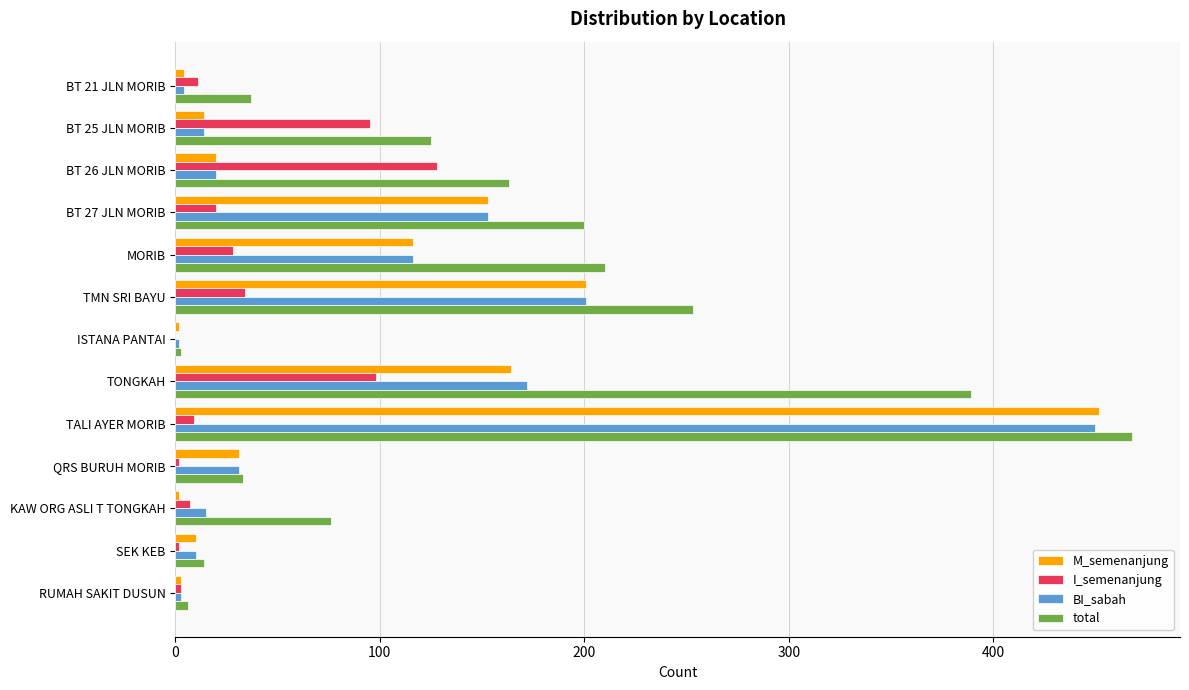

Which series has the largest total across all categories?

total